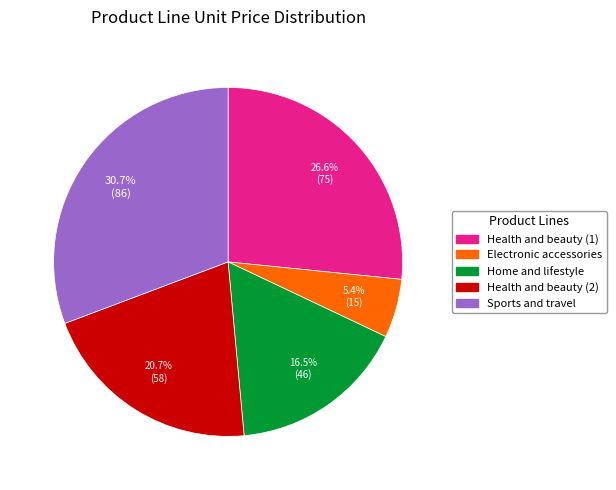

To the nearest percent, what is the average slice percentage?

20%